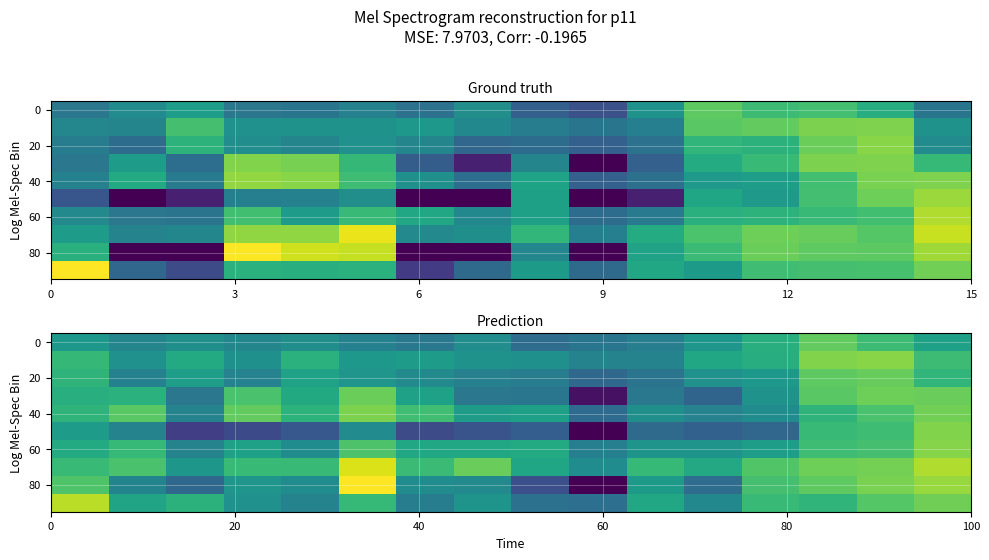

How many data points in 20 are less than 3?

2